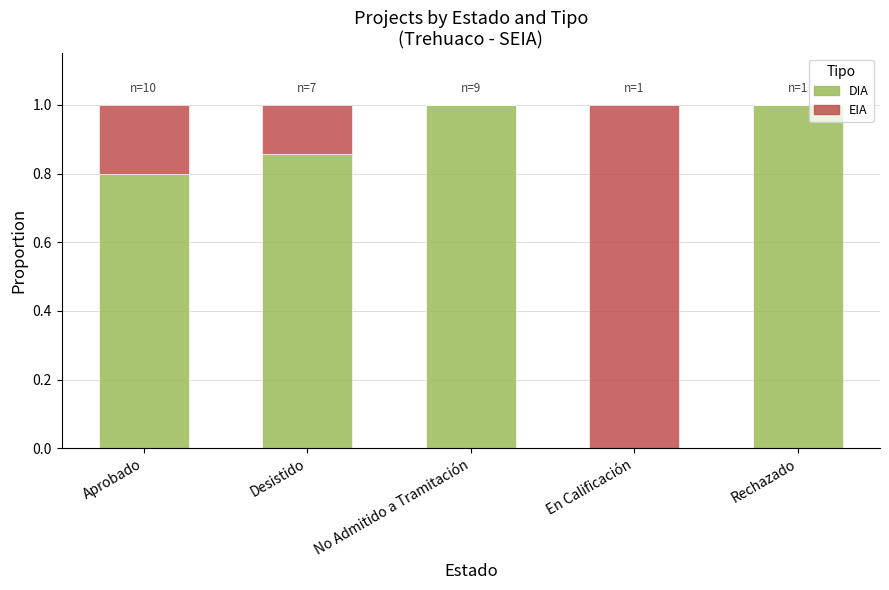

What is the highest value of the DIA series?

1.0